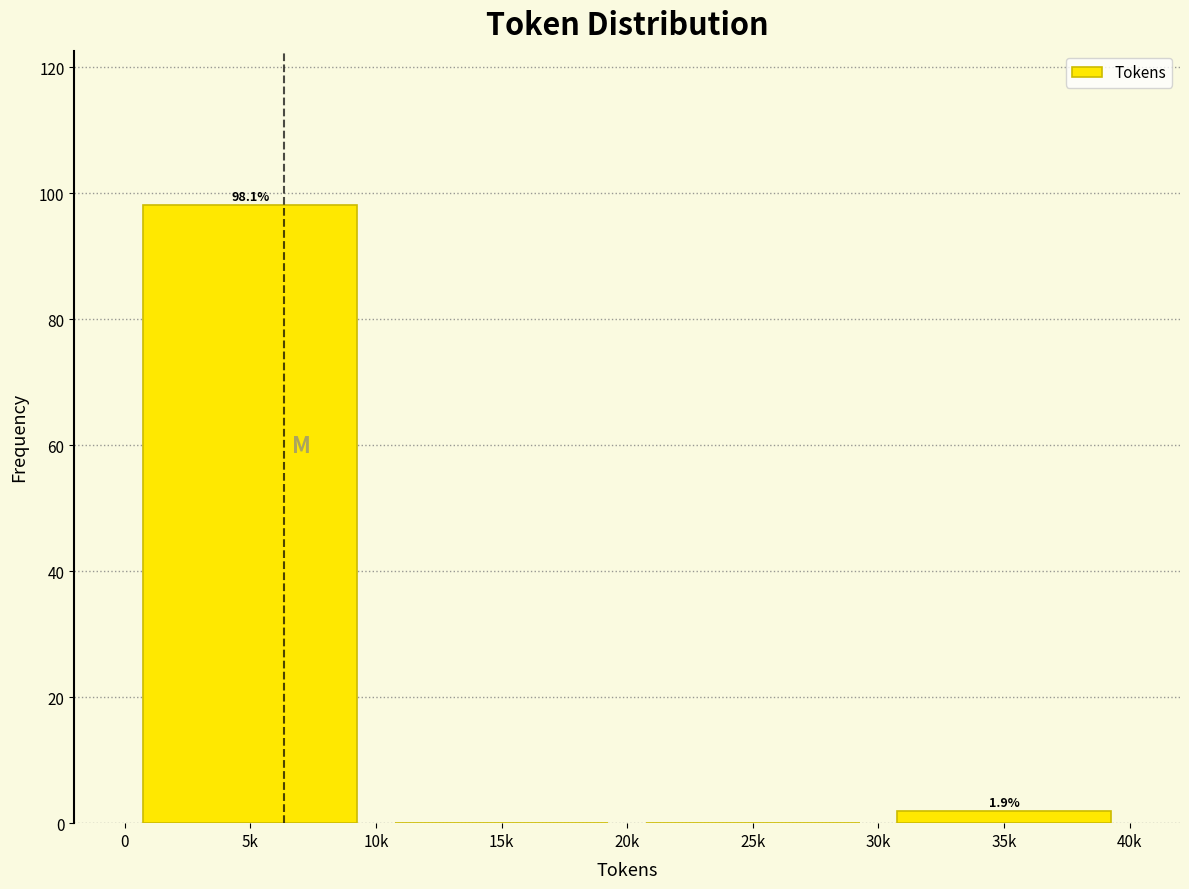

What is the approximate value at 5k?

98.1